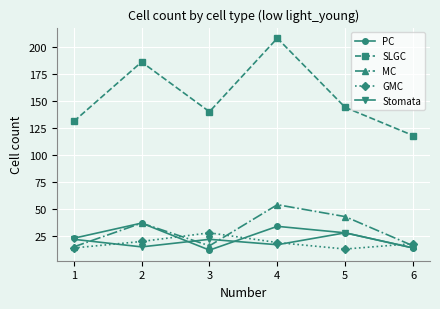

Count the number of data series in this chart.

5